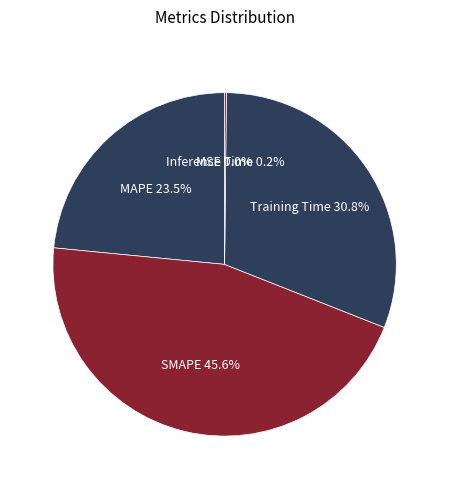

How much of the chart is everything except MAPE?

76.5%